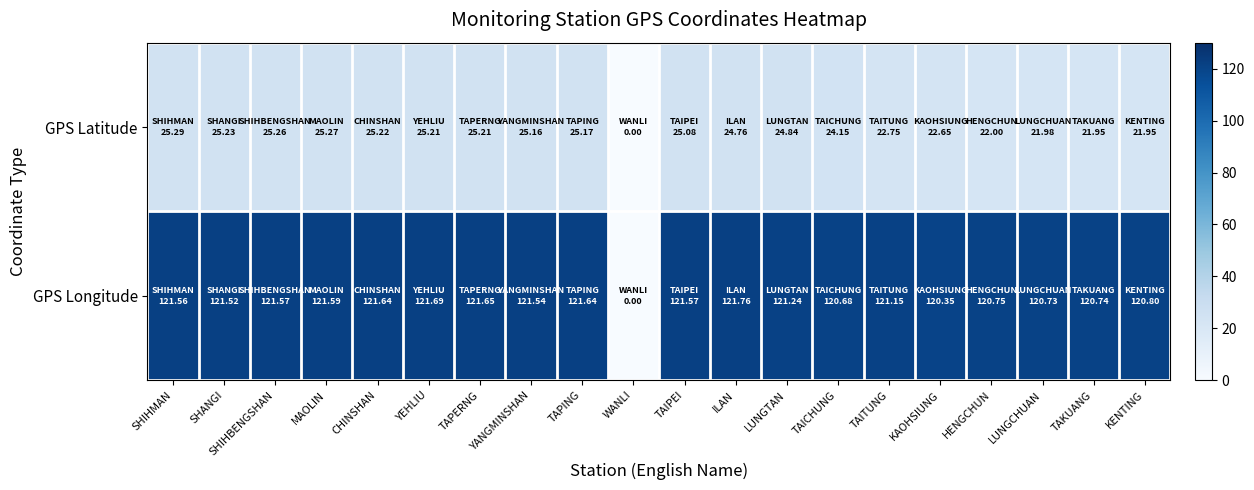

Between TAIPEI and ILAN, which series saw the biggest shift?

GPS Latitude